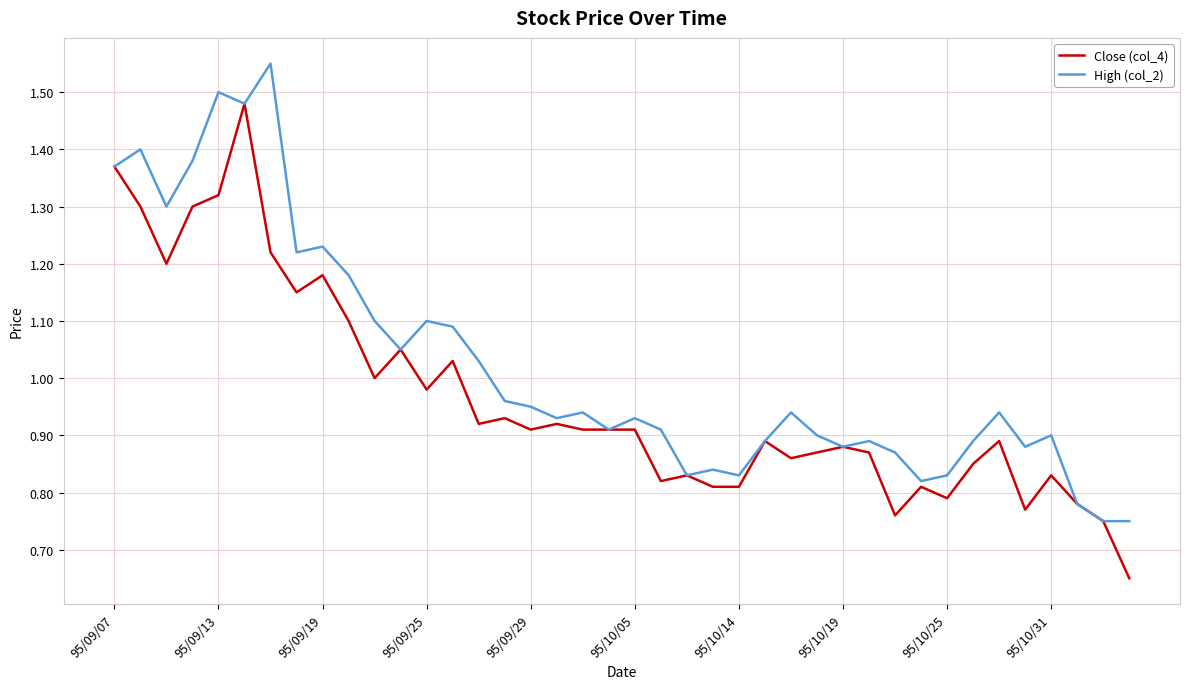

Rank the series by their maximum value, from highest to lowest.

High (col_2), Close (col_4)